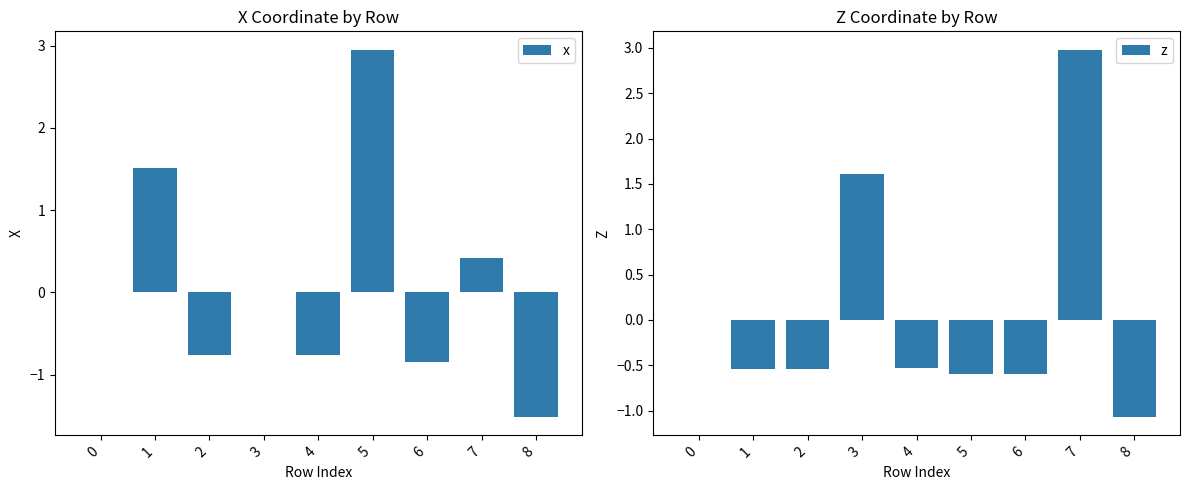

At which category does the chart reach its minimum across all series?

8